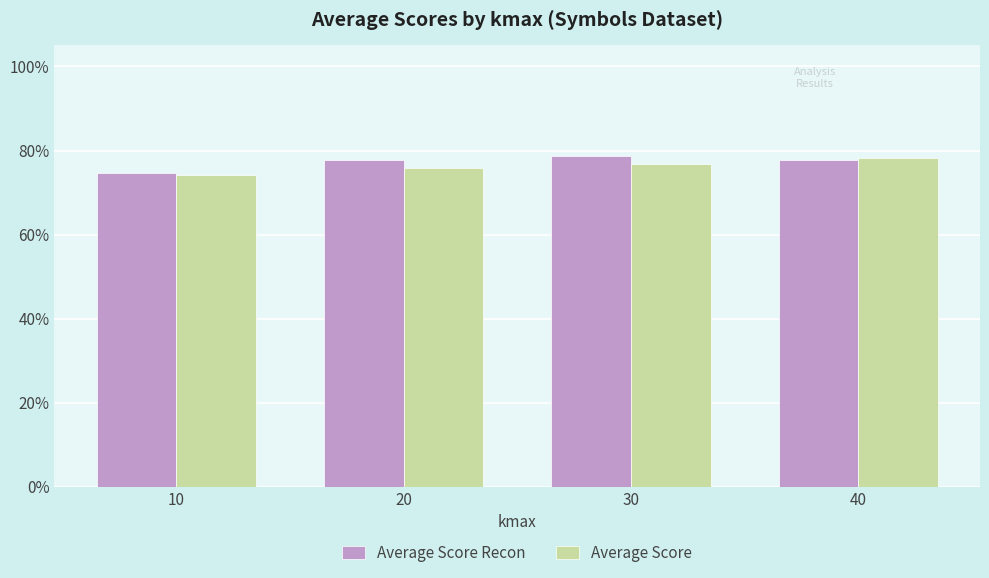

What are all the series names shown in the legend?

Average Score Recon, Average Score